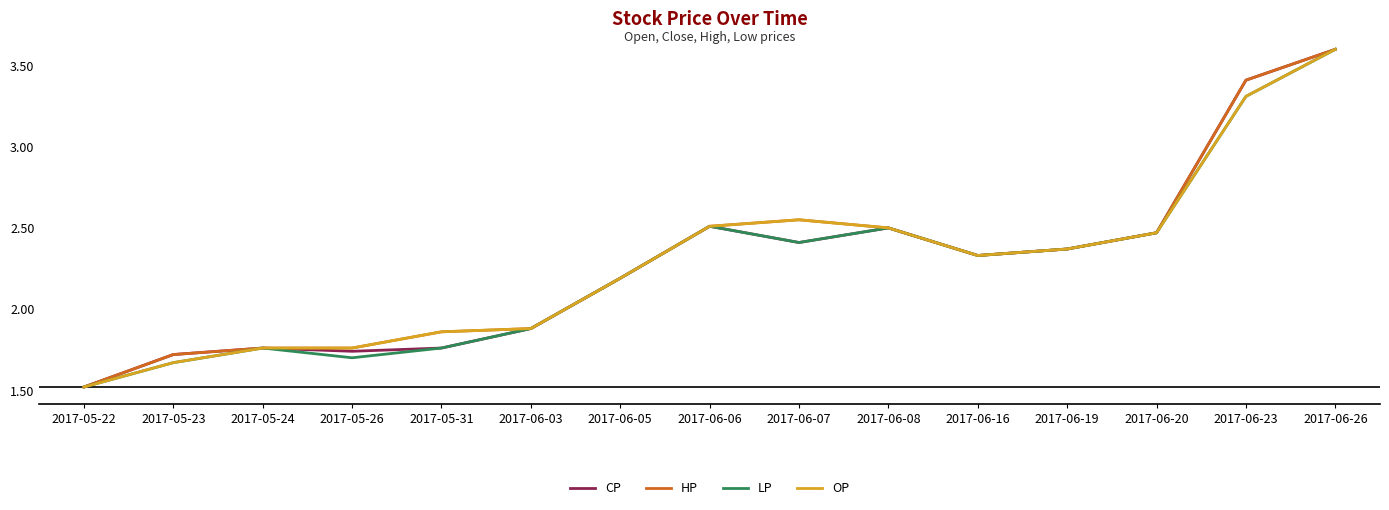

What is the difference between the CP values at 2017-06-06 and 2017-06-23?

0.9